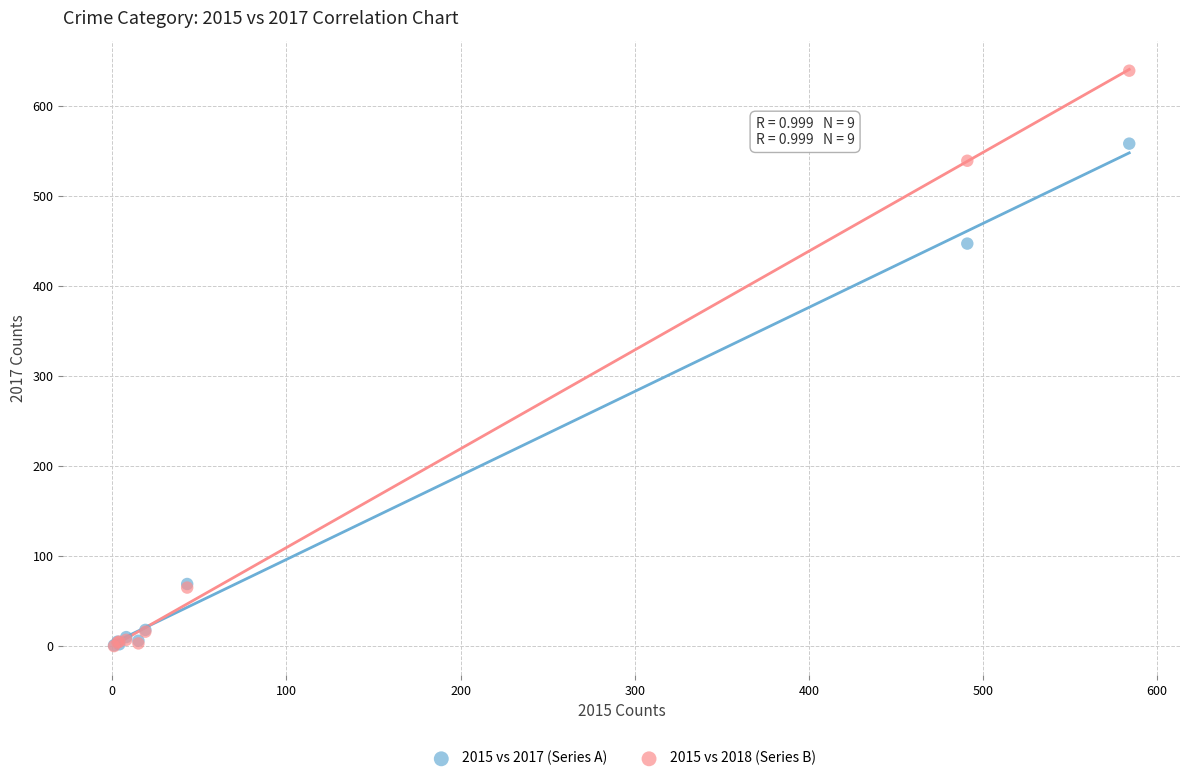

In the 2015 vs 2018 (Series B) series, what Y value is closest to 319?

539